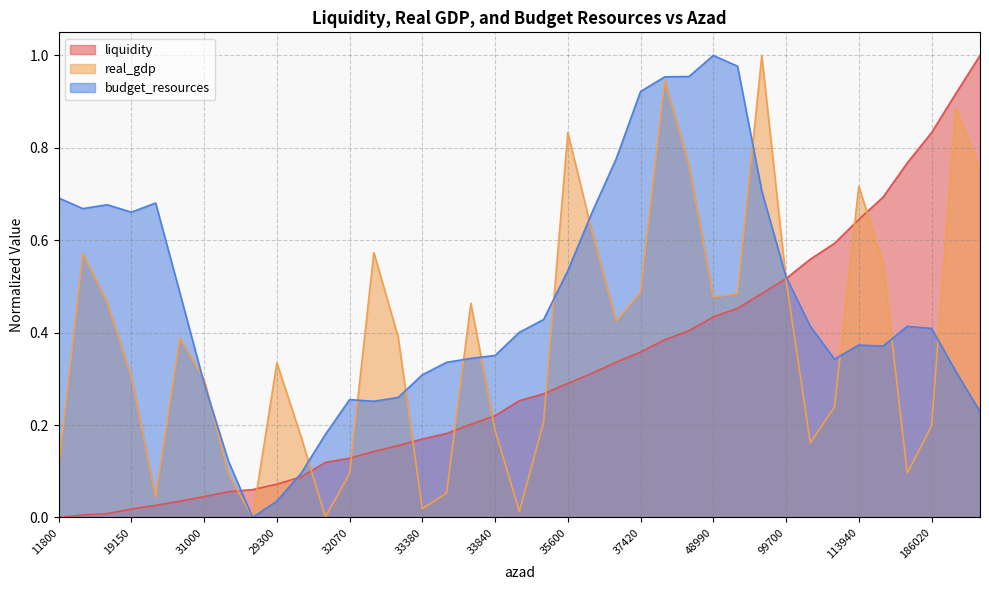

What is the sum of the real_gdp values at 32720 and 132000?

0.3